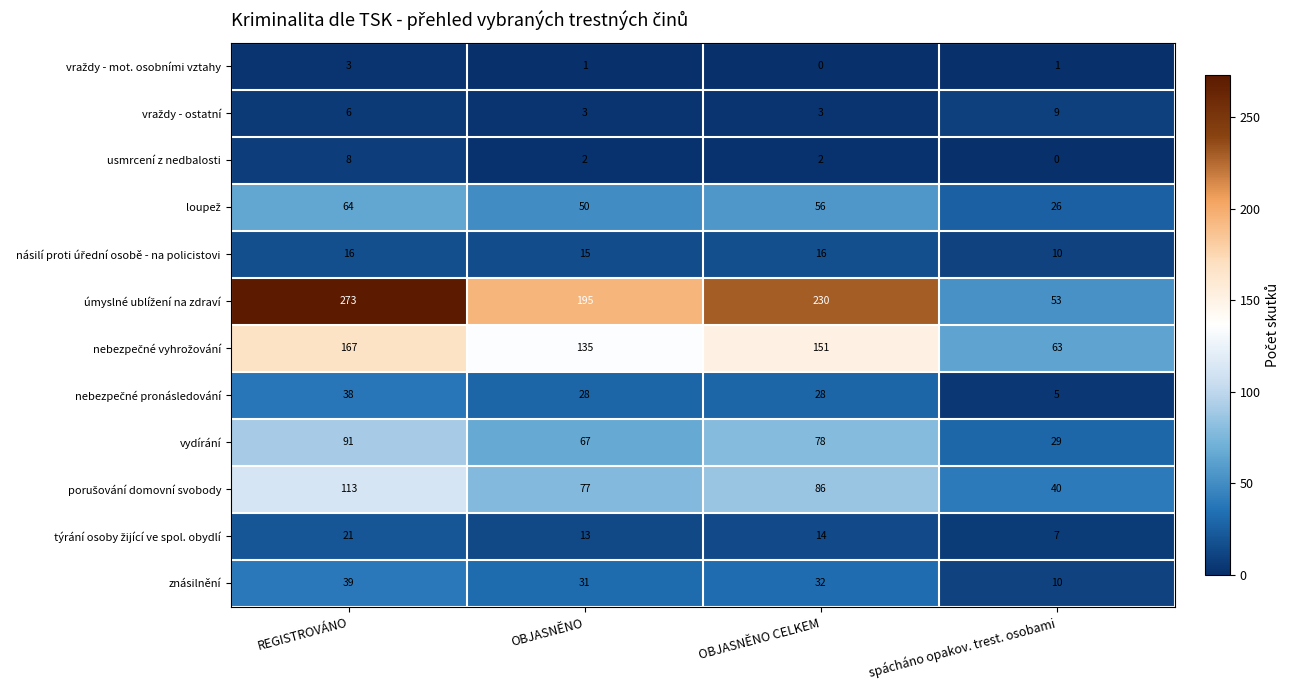

What is the maximum value shown in the chart?

273